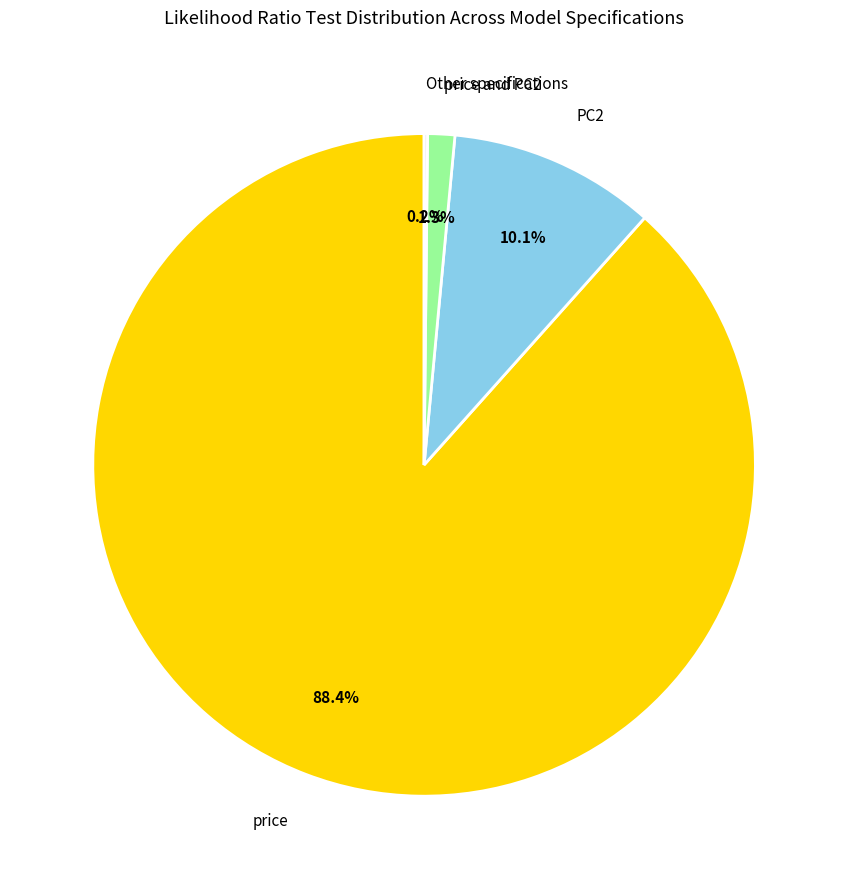

What is the largest slice in the pie chart?

price